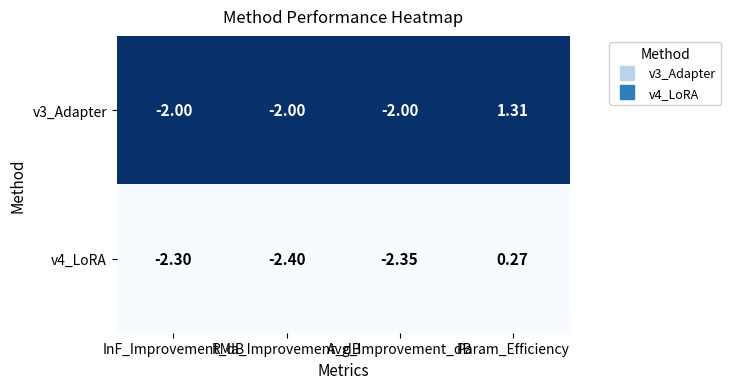

Which category has the highest value across all series?

Param_Efficiency